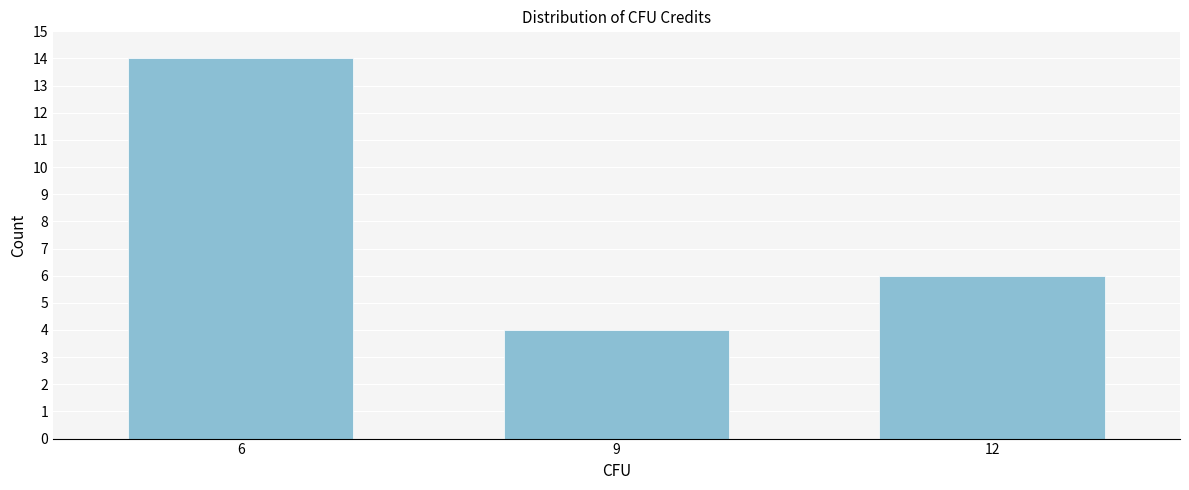

Reading left to right, extract all data points from this chart.

14	4	6